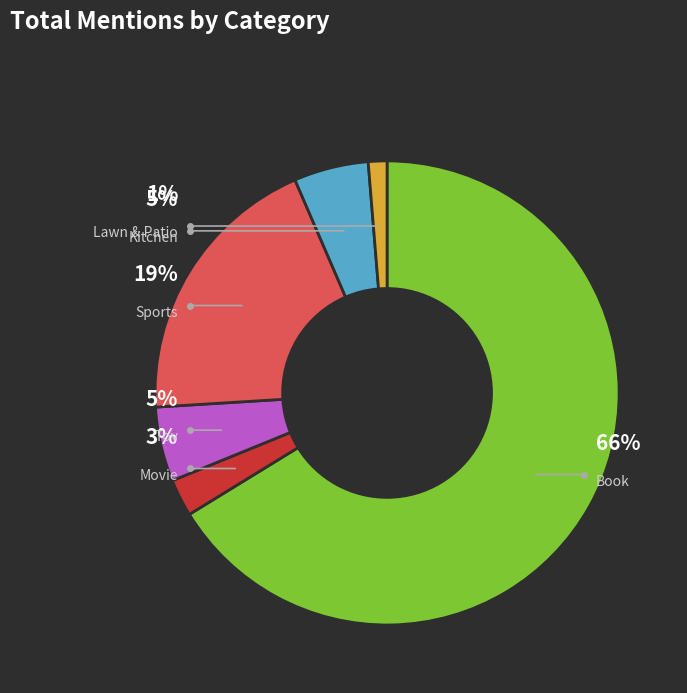

How many slices are in this pie chart?

6